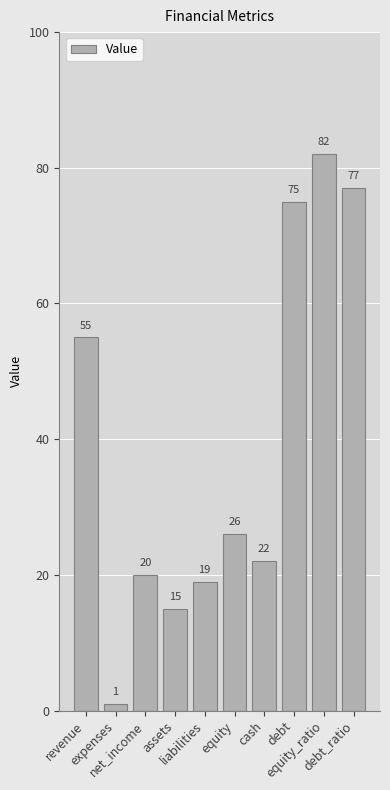

Rank the categories by value from highest to lowest.

equity_ratio, debt_ratio, debt, revenue, equity, cash, net_income, liabilities, assets, expenses